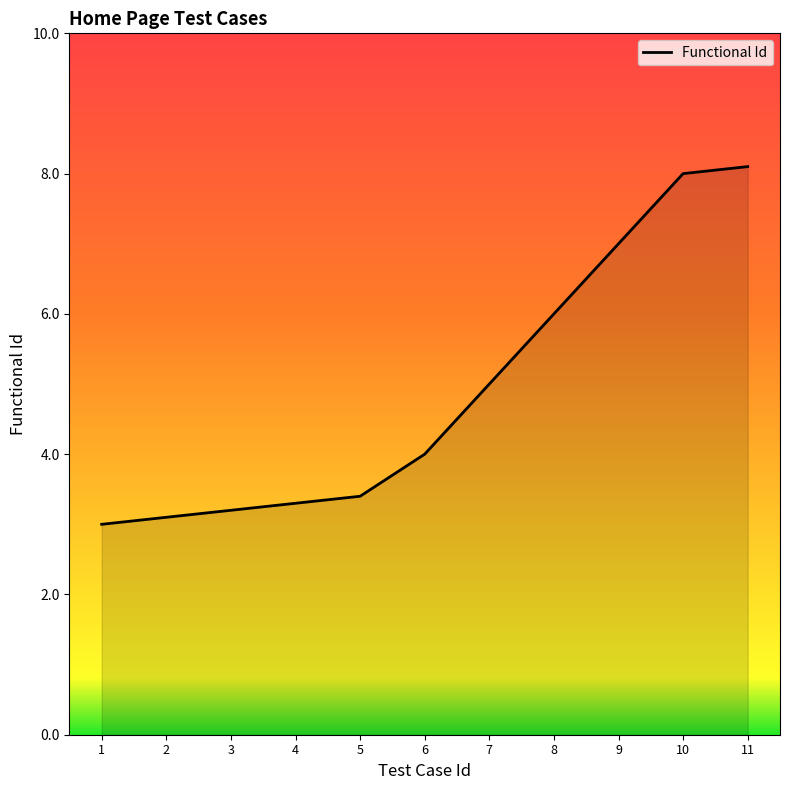

Reading right to left, transcribe all the data shown in this chart.

8.1	8.0	7.0	6.0	5.0	4.0	3.4	3.3	3.2	3.1	3.0